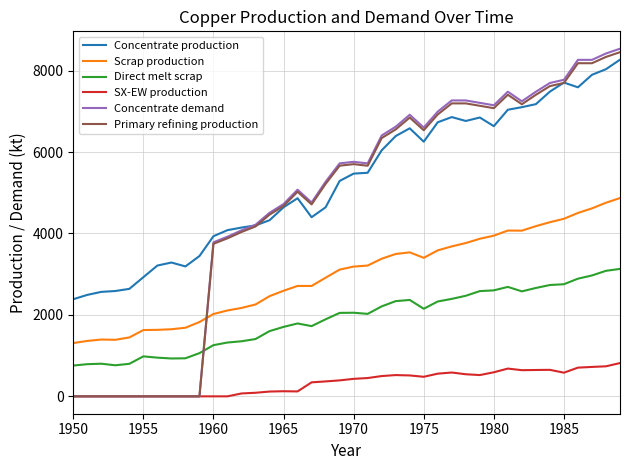

How many lines are shown in the chart?

6